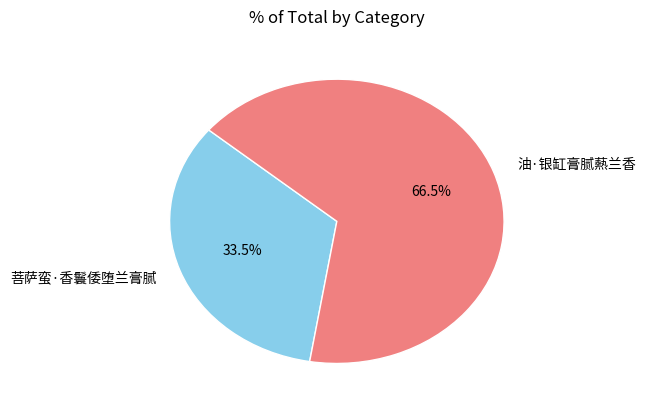

Which has a higher value, 油·银缸膏腻爇兰香 or 菩萨蛮·香鬟倭堕兰膏腻?

油·银缸膏腻爇兰香